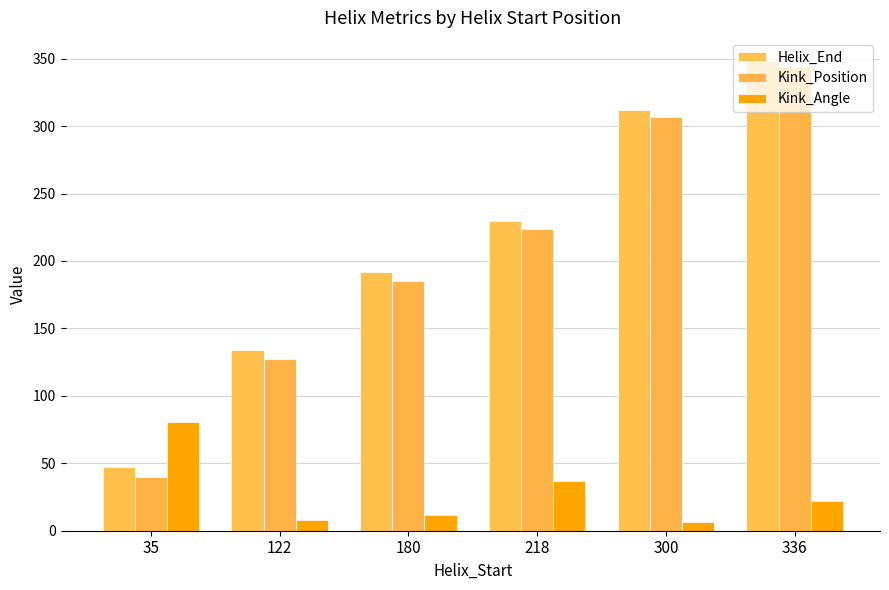

Is it true that Kink_Position equals 307.0 at 300?

True